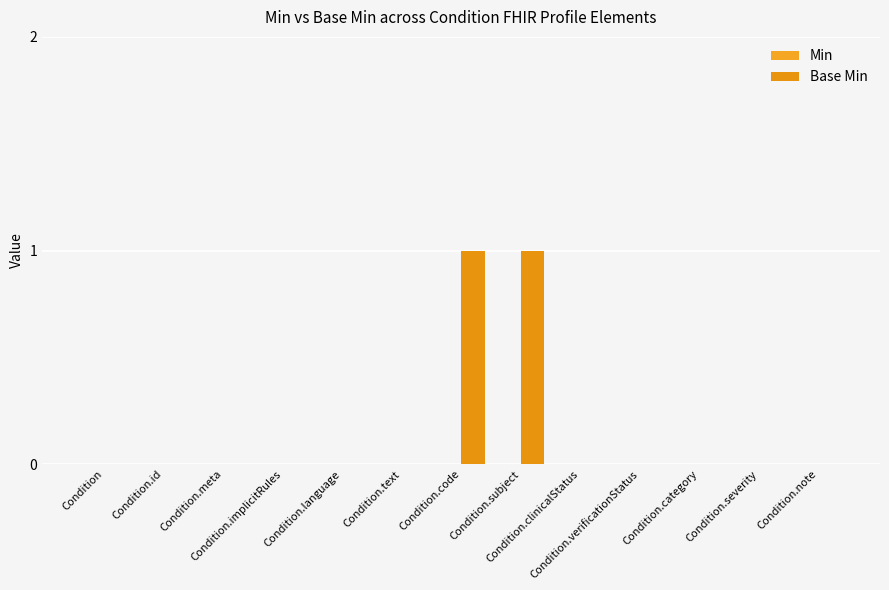

How many series are shown in this chart?

1